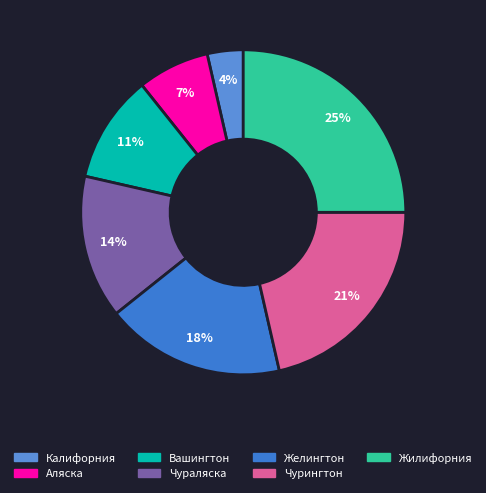

The Вашингтон slice represents 23% of the pie. True or false?

False